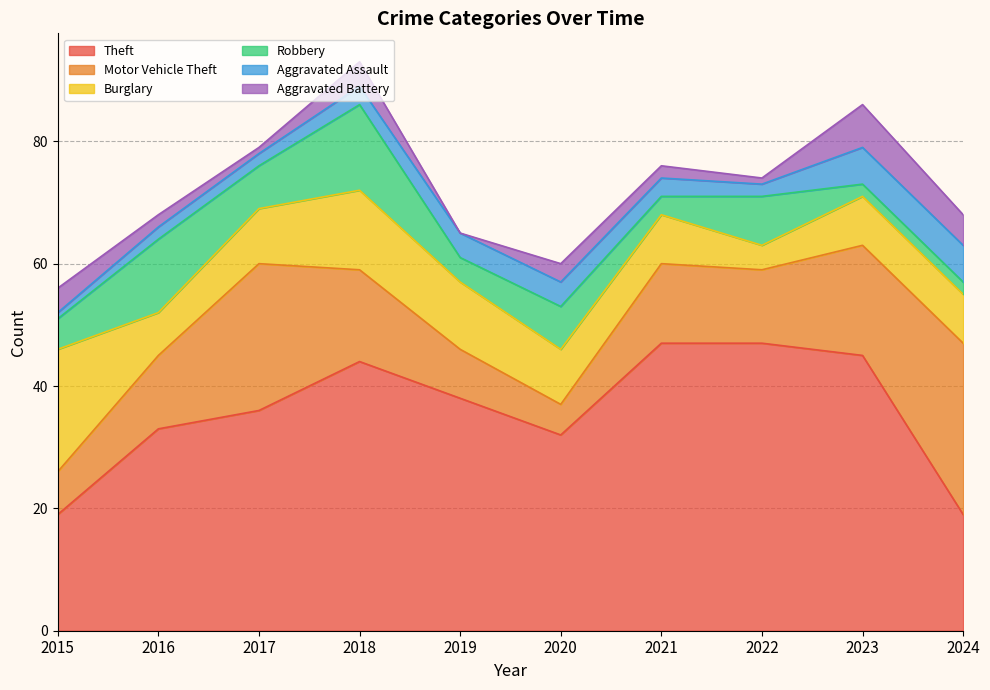

Reading left to right, list all the values displayed in this chart.

Theft: 19	33	36	44	38	32	47	47	45	19
Motor Vehicle Theft: 7	12	24	15	8	5	13	12	18	28
Burglary: 20	7	9	13	11	9	8	4	8	8
Robbery: 5	12	7	14	4	7	3	8	2	2
Aggravated Assault: 1	2	2	3	4	4	3	2	6	6
Aggravated Battery: 4	2	1	4	0	3	2	1	7	5